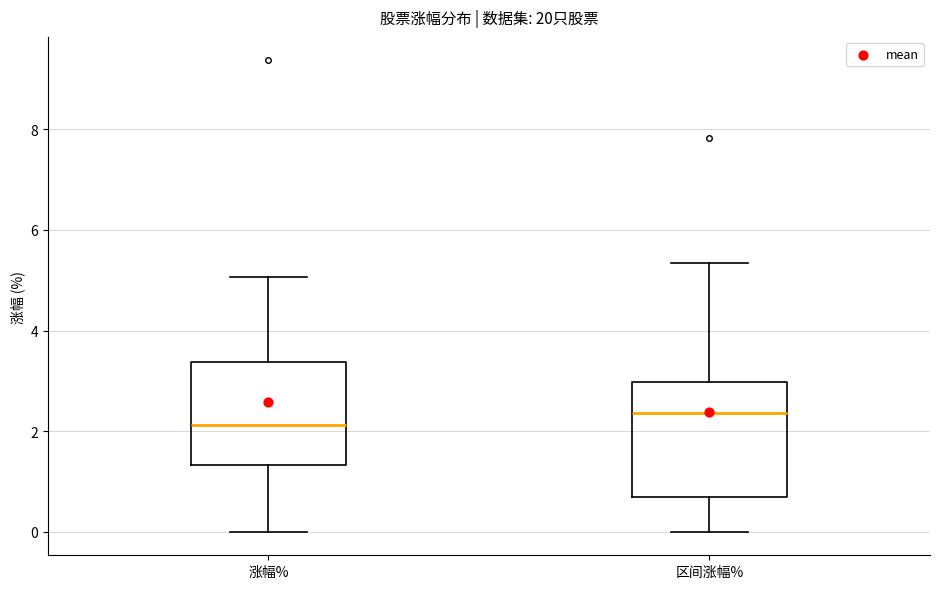

Where does the lower whisker of the box for 区间涨幅% end on the y-axis? The values are not printed on the chart, so give them approximately, as read against the axis.

0.0